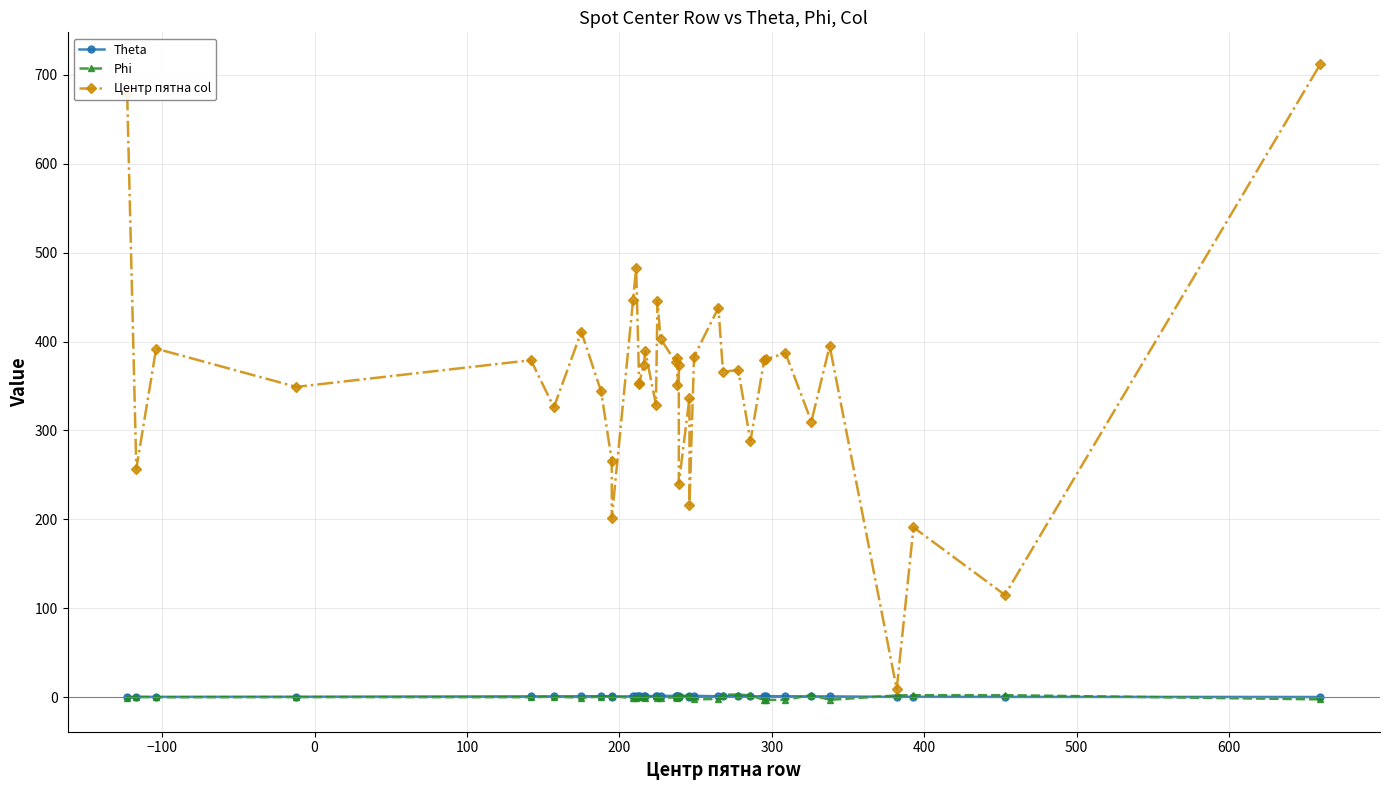

Reading right to left, transcribe all the data shown in this chart.

Theta: 0.2	0.3	0.5	0.3	0.9	0.8	1.1	1.1	1.1	0.9	1.3	1.3	1.1	1.5	0.6	1.3	0.7	1.5	1.4	1.5	1.5	1.3	1.0	1.2	1.4	1.4	1.3	1.3	0.8	1.0	0.6	0.8	1.1	1.0	0.9	0.9	0.4	0.3	0.3	0.3
Phi: -2.5	2.3	2.3	1.9	-3.0	2.5	-3.0	-3.1	-3.1	2.0	2.9	2.8	-2.0	-2.5	1.6	1.7	1.6	1.0	1.5	-1.2	-0.0	-1.1	-1.4	1.2	-0.5	0.1	0.7	0.7	-1.3	-1.1	1.3	1.2	0.6	-0.5	0.5	-0.0	0.1	-0.0	0.3	-0.7
Центр пятна col: 712.0	115.0	191.0	9.0	395.0	310.0	387.0	380.0	379.0	288.0	368.0	366.0	438.0	383.0	216.0	337.0	240.0	374.0	351.0	382.0	377.0	403.0	446.0	329.0	389.0	374.0	353.0	352.0	483.0	447.0	201.0	266.0	344.0	411.0	326.0	379.0	349.0	392.0	257.0	678.0